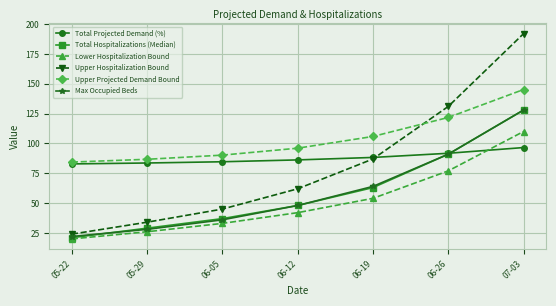

What is the value of the Lower Hospitalization Bound point at the 1st from the left?

20.0